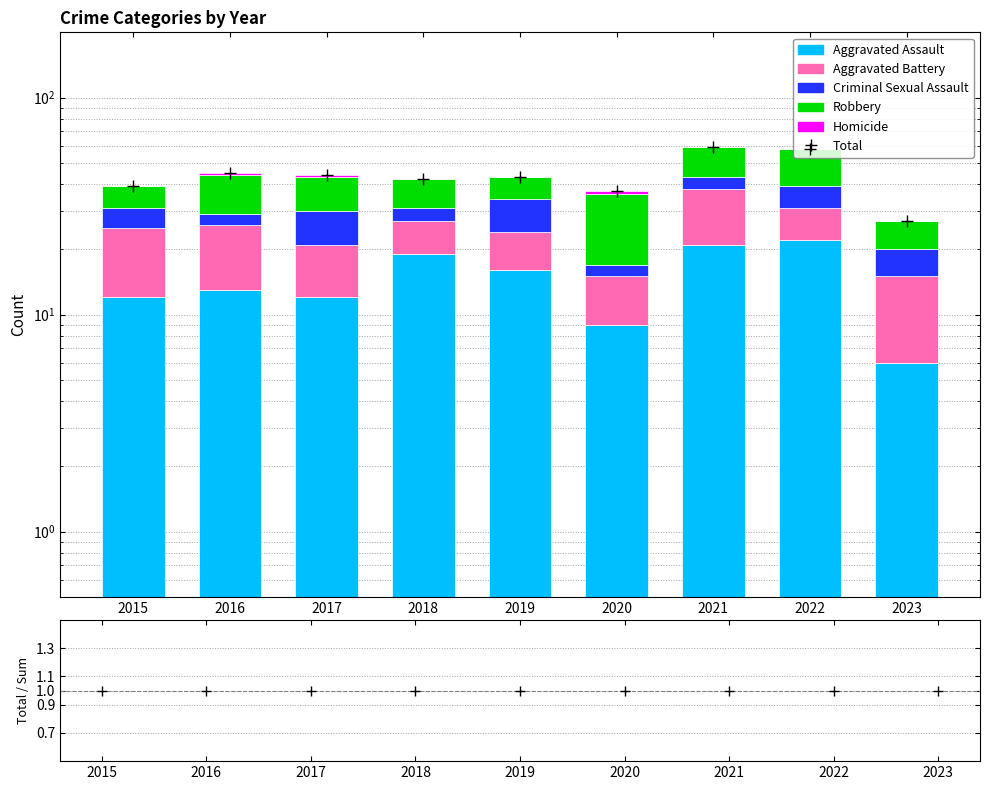

List the labels in order of Robbery value, smallest first.

2023, 2015, 2019, 2018, 2017, 2016, 2021, 2020, 2022